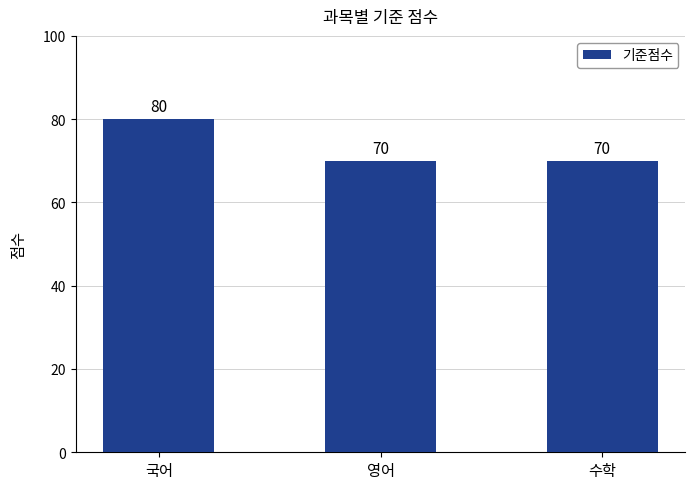

Count the values in the range 70 to 80.

3